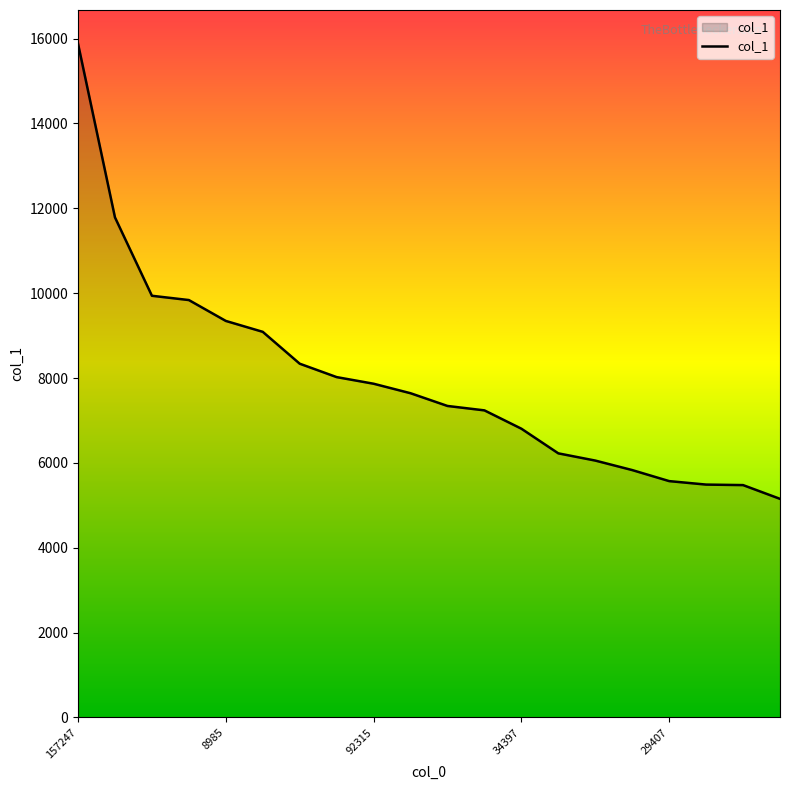

What is the smallest value displayed?

5153